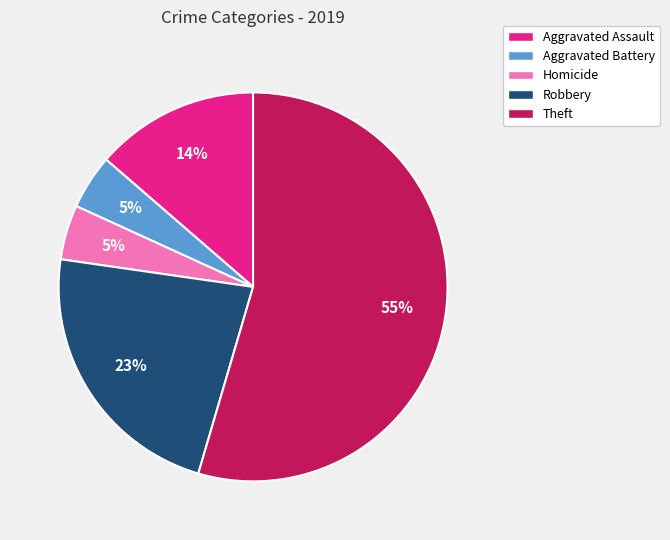

Is there a majority slice in this chart?

Yes